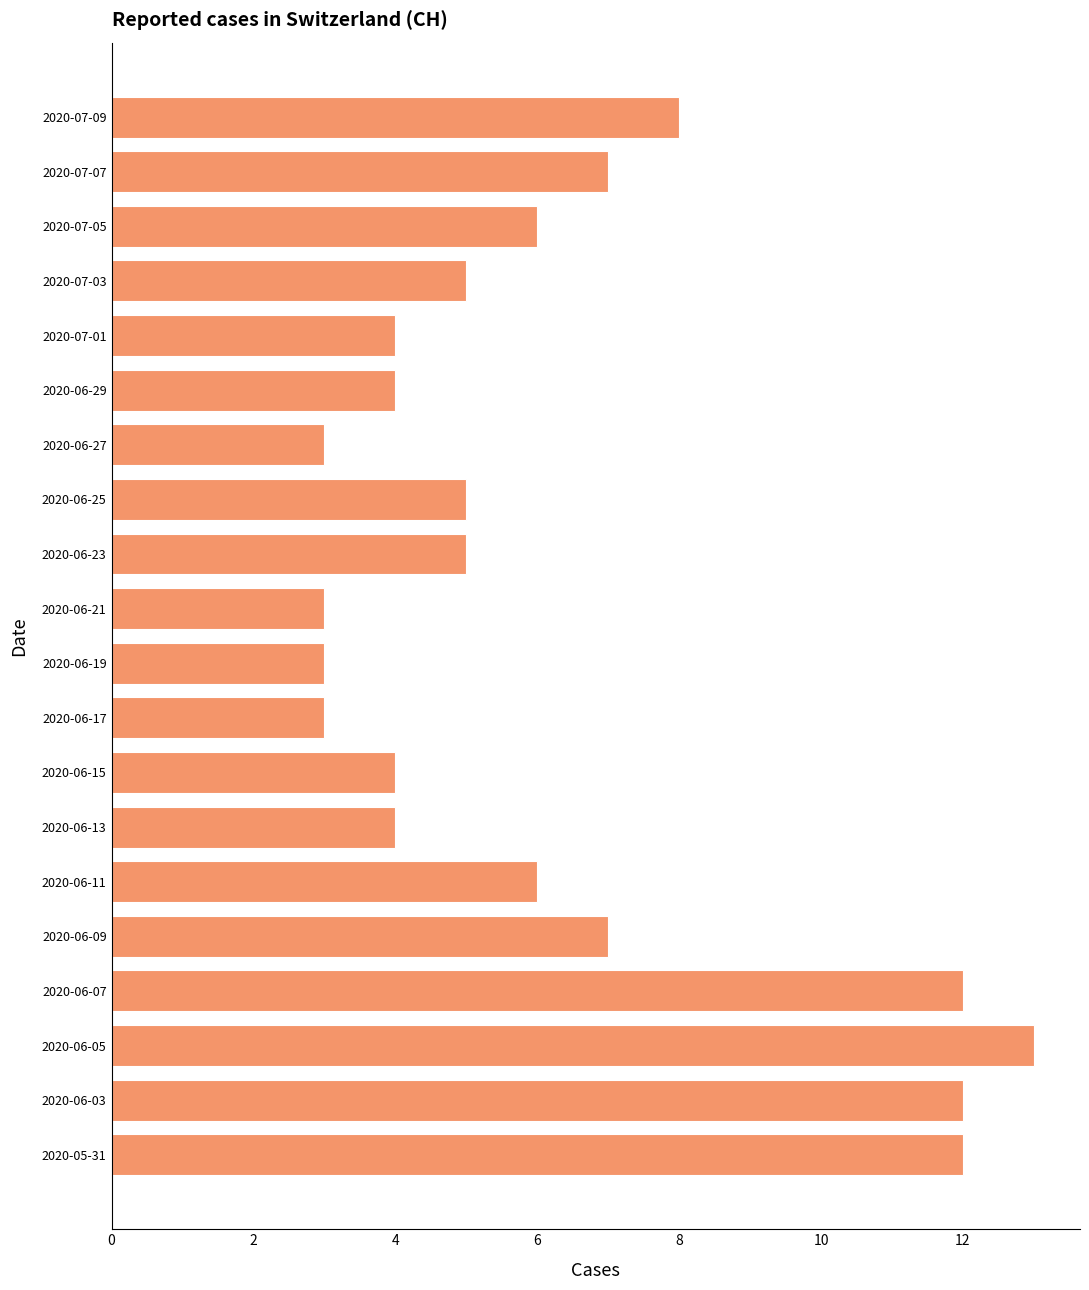

What is the minimum value shown in the chart?

3